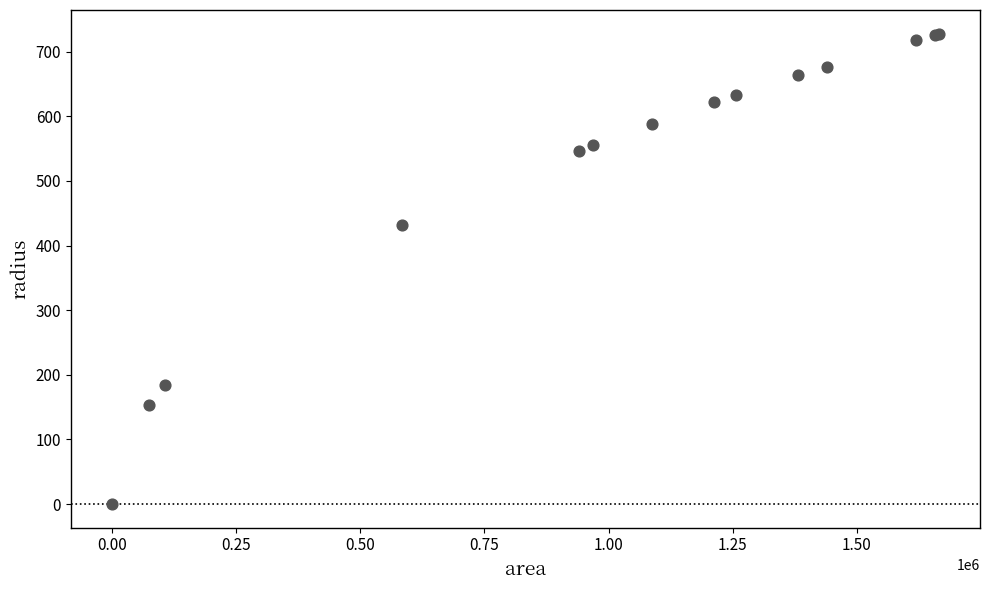

What Y value in the scatter plot is closest to 364?

431.3